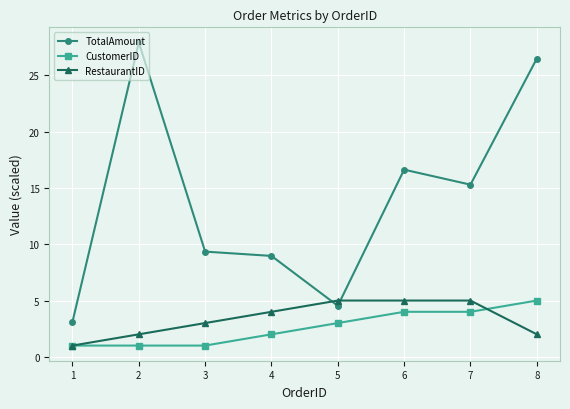

How many data points in TotalAmount are less than 15?

4